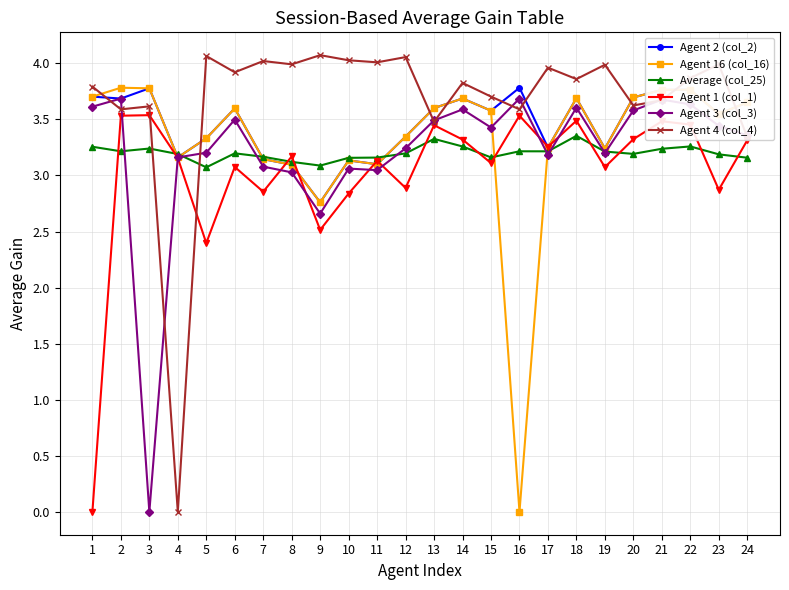

Does the chart display data point markers on the line(s)?

Yes